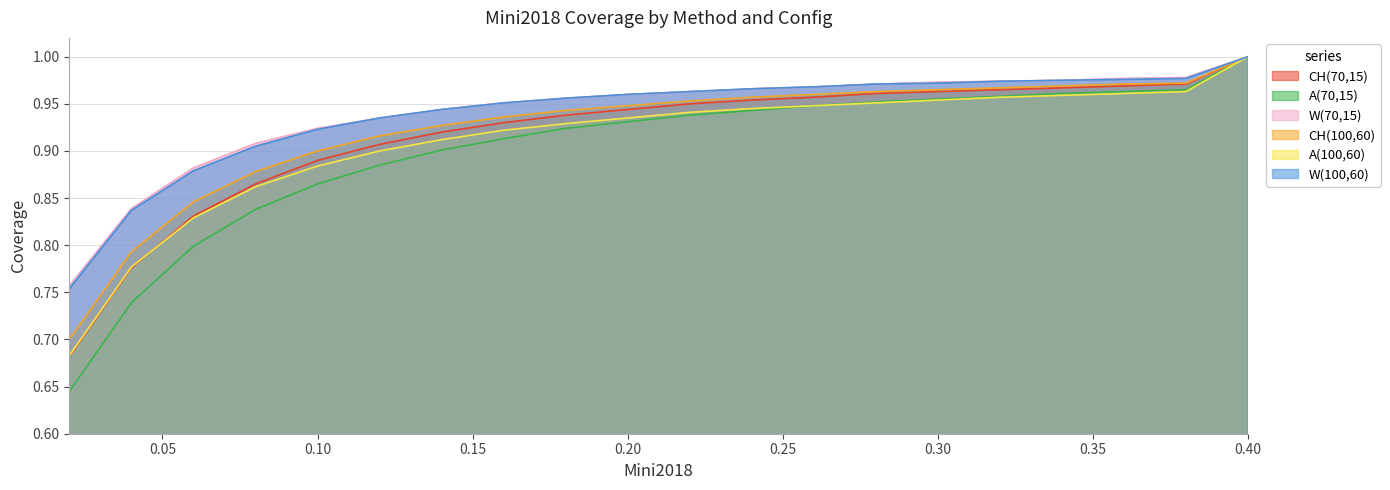

True or false: A(70,15) has a value of 0.9 at 0.18.

True